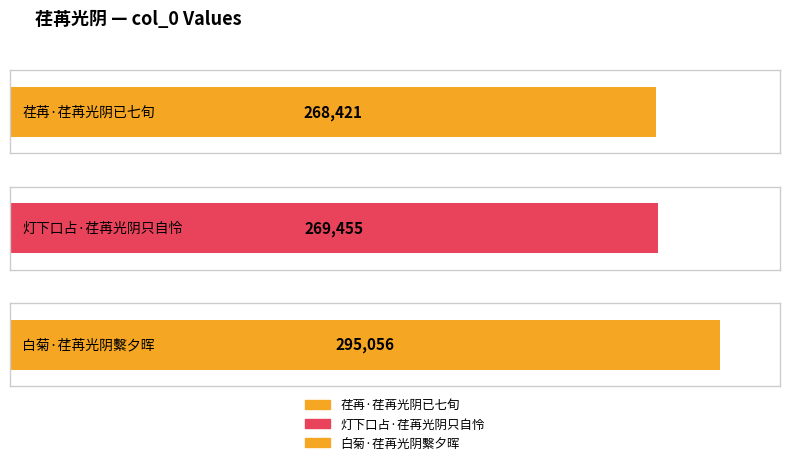

What is the smallest value displayed?

268421